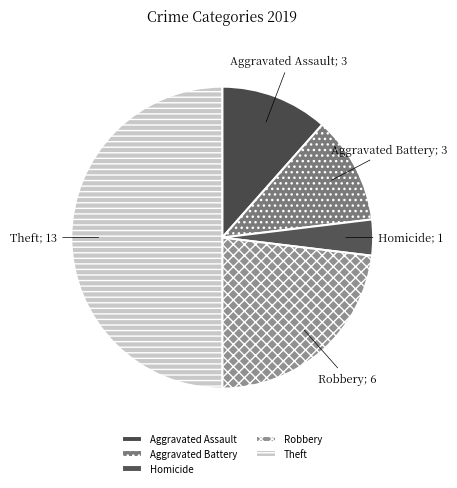

Is it true that Robbery is 30% of the pie?

False